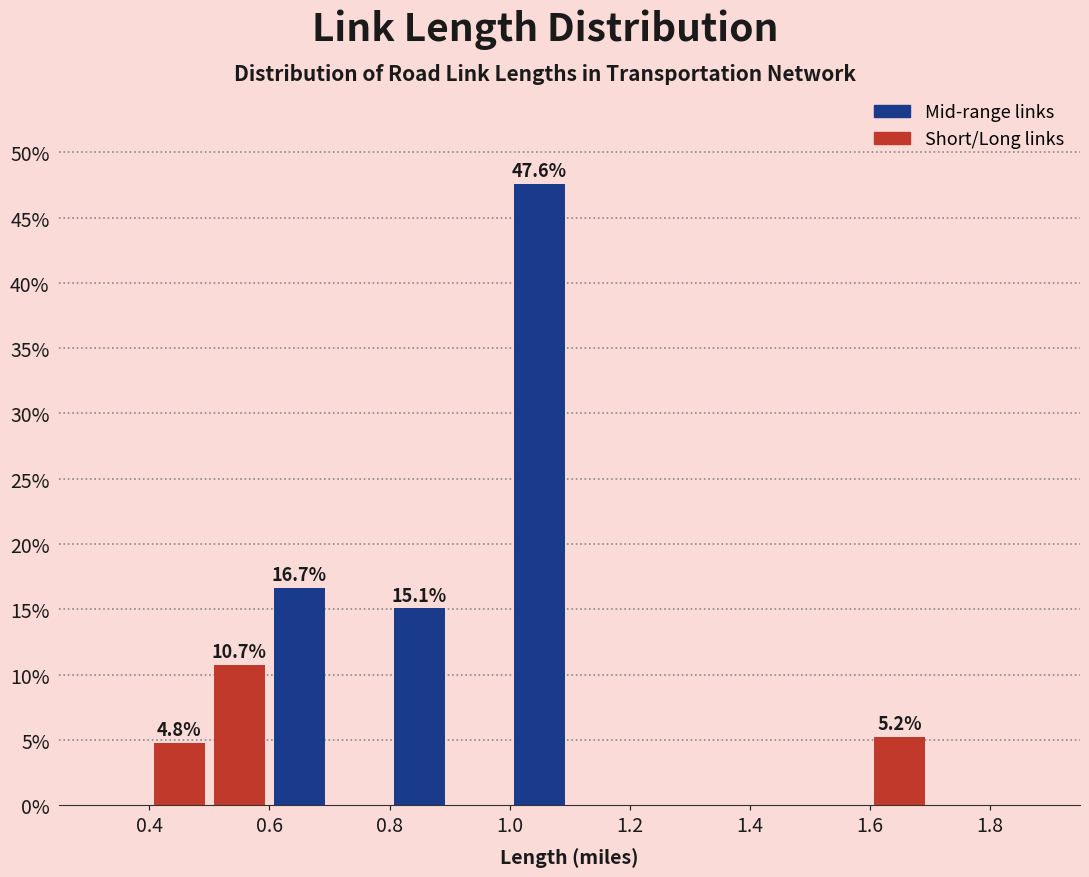

Over which range of the x-axis is the bar tallest?

1.0 to 1.1